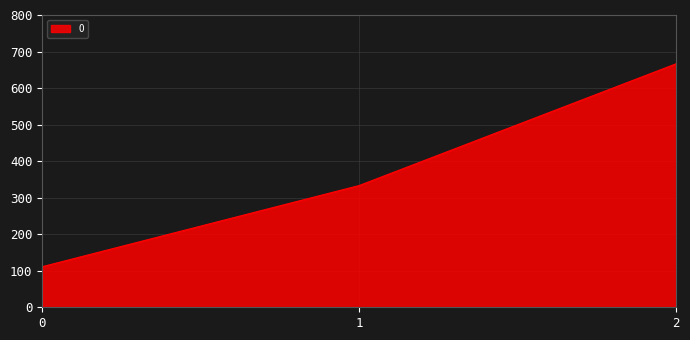

What is the change in value from 0 to 1?

+222.2